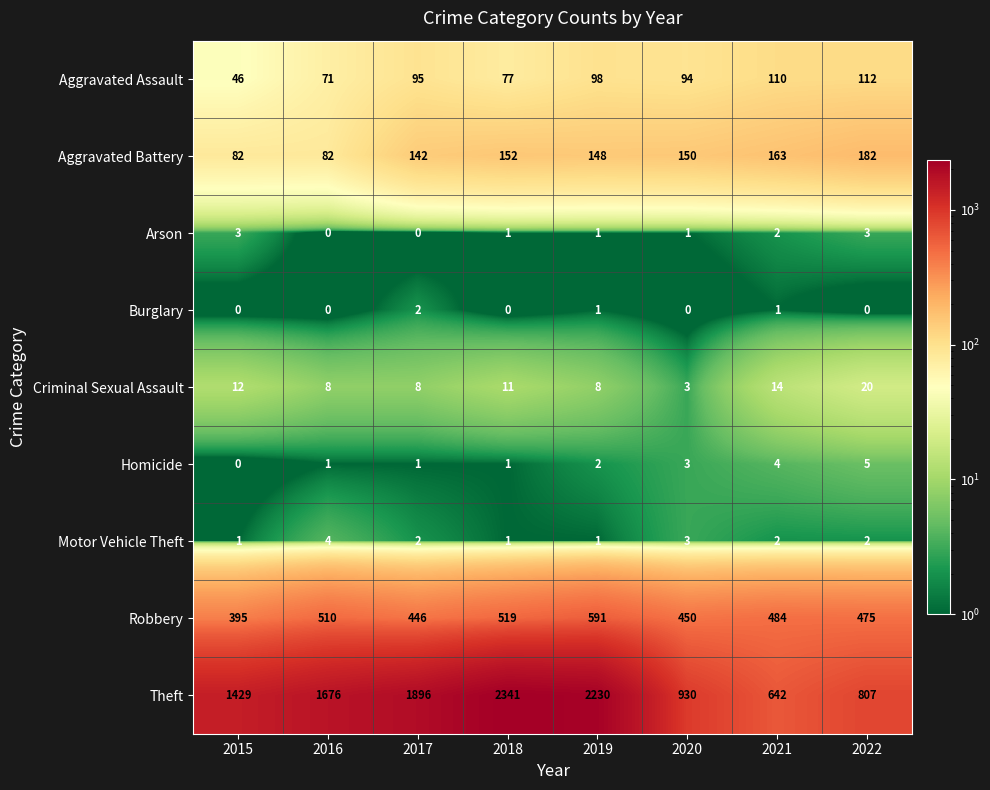

What is the average value of the Aggravated Battery series?

138